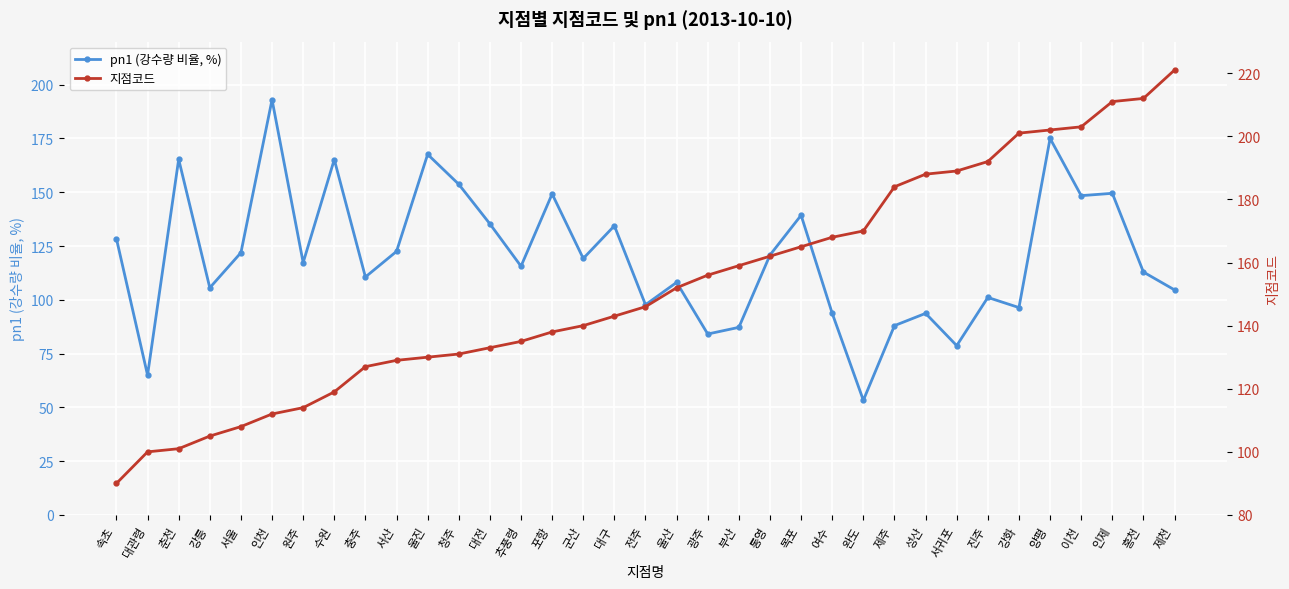

What is the difference between the 지점코드 values at 제주 and 서귀포?

5.0